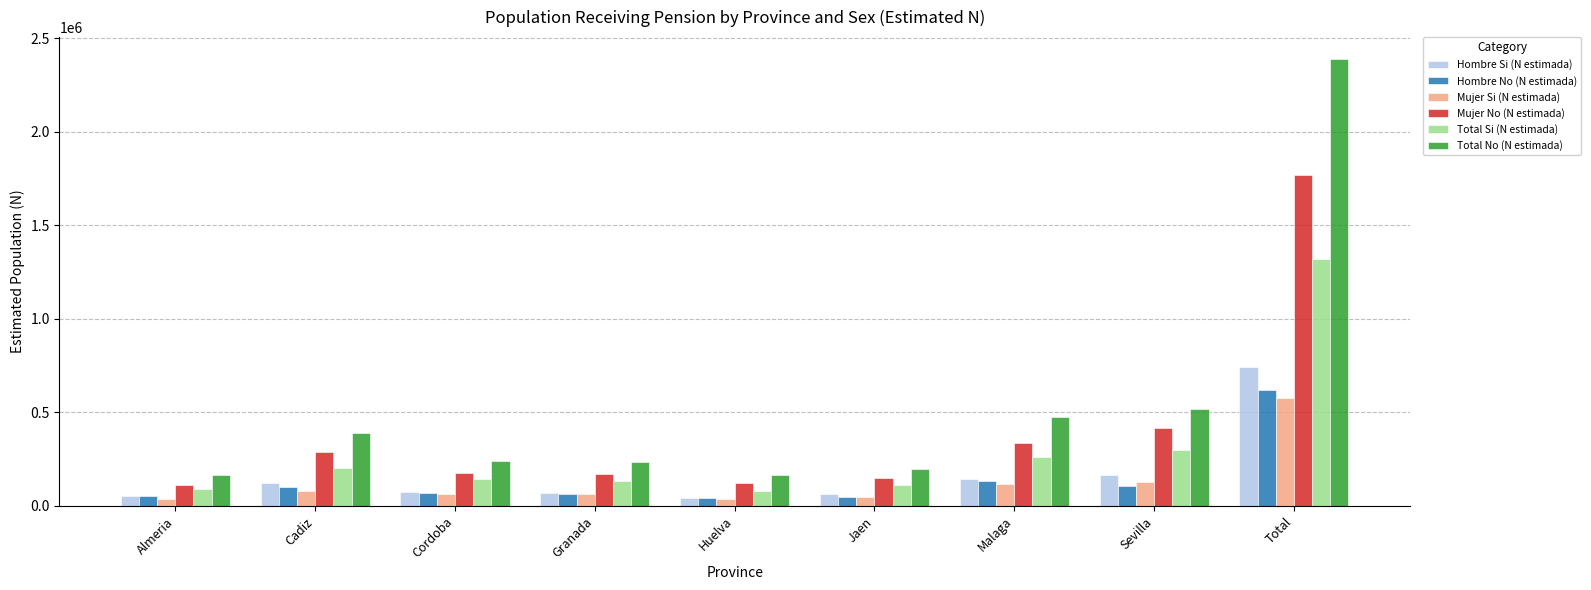

Is it true that Mujer Si (N estimada) equals 36586 at Almeria?

True